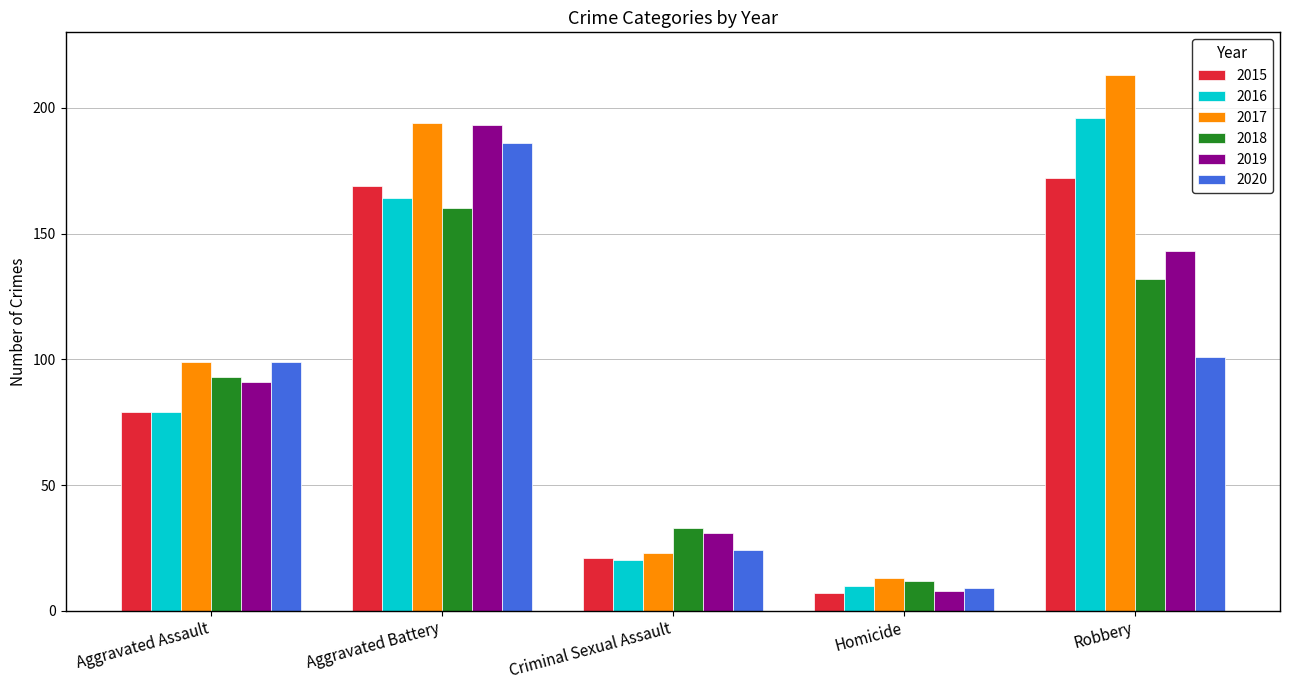

Is the value of 2019 at Robbery greater than the value of 2016 at Robbery?

No